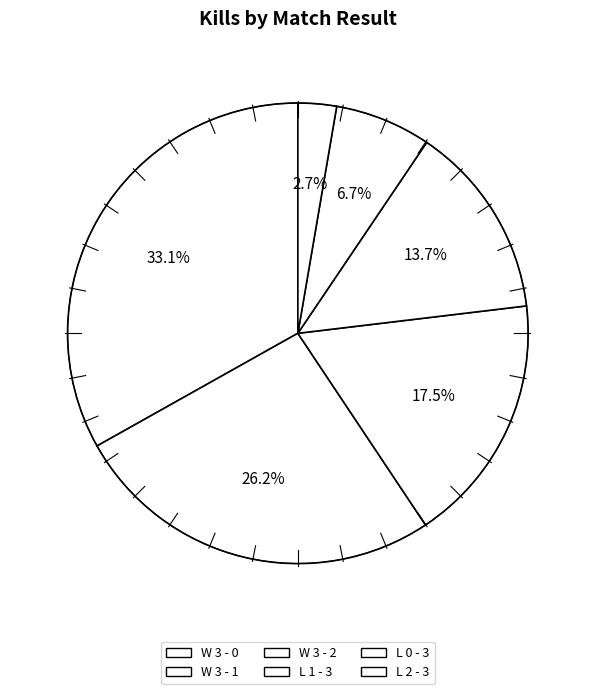

What is the smallest slice in the pie chart?

L 2 - 3